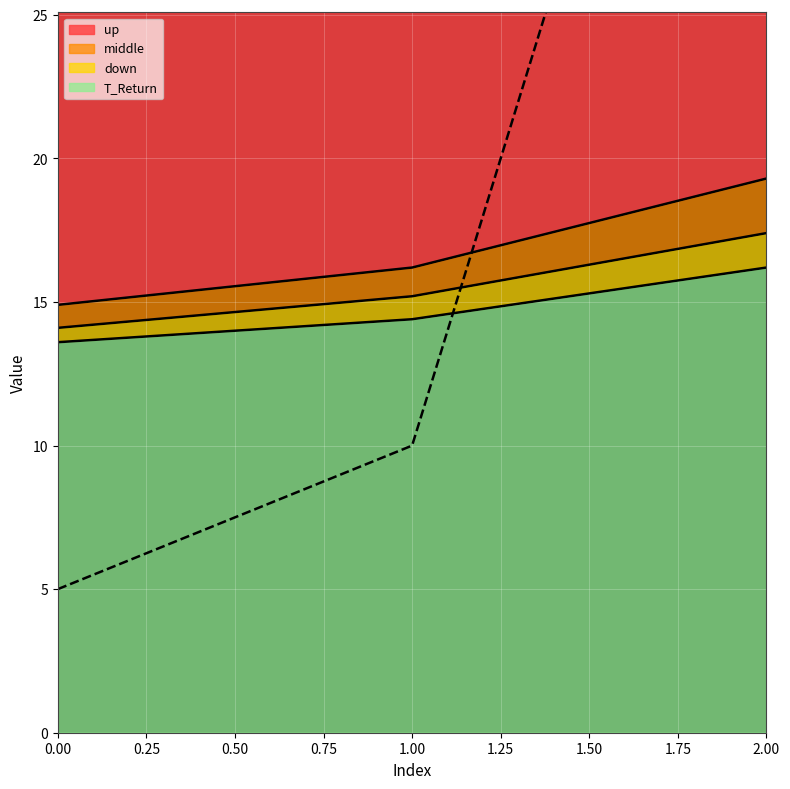

Reading left to right, what are all the values shown in this chart?

T_Return: 0=5.0	1=10.0	2=50.0
middle: 0=14.1	1=15.2	2=17.4
up: 0=14.9	1=16.2	2=19.3
down: 0=13.6	1=14.4	2=16.2